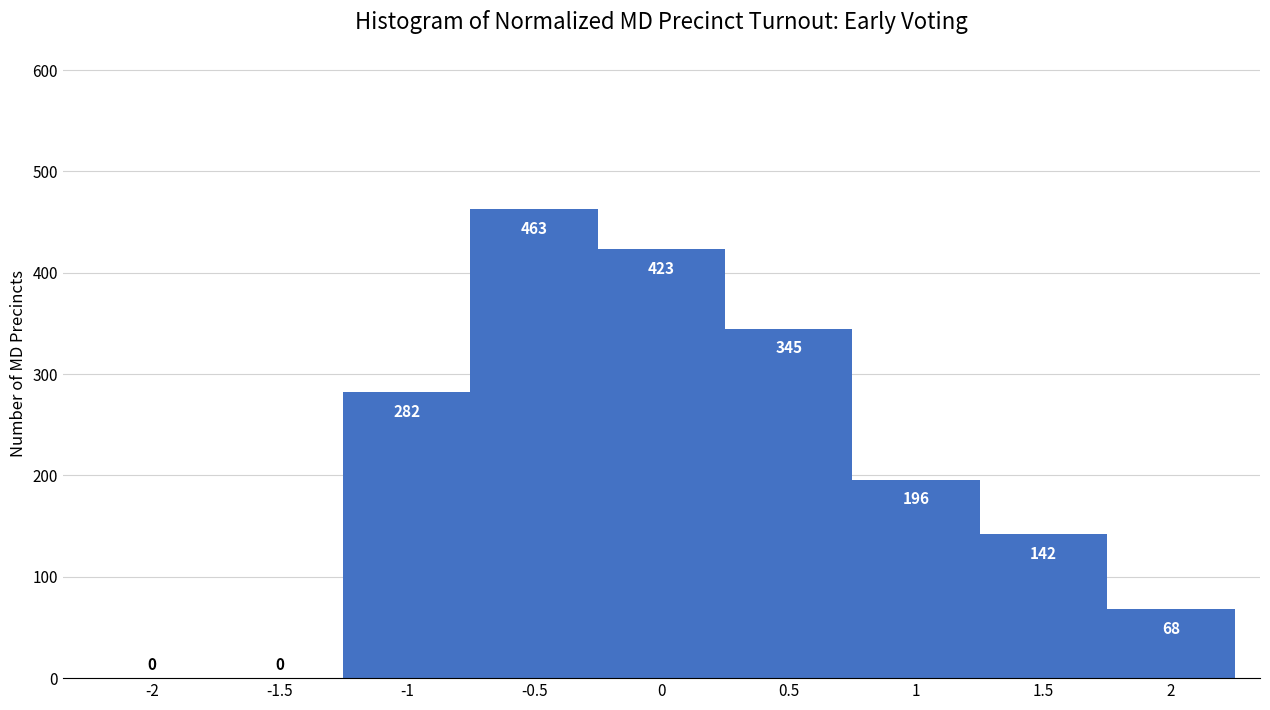

Over which range of the x-axis is the bar tallest?

-0.75 to -0.25